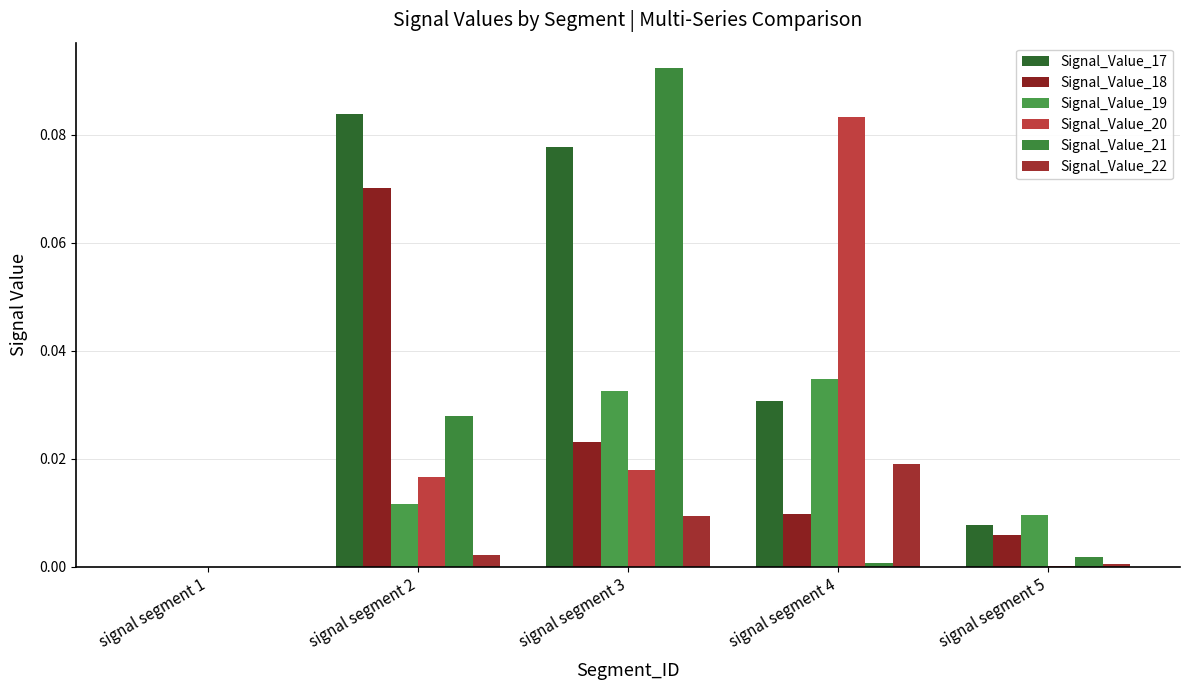

Which series has the largest total across all categories?

Signal_Value_17